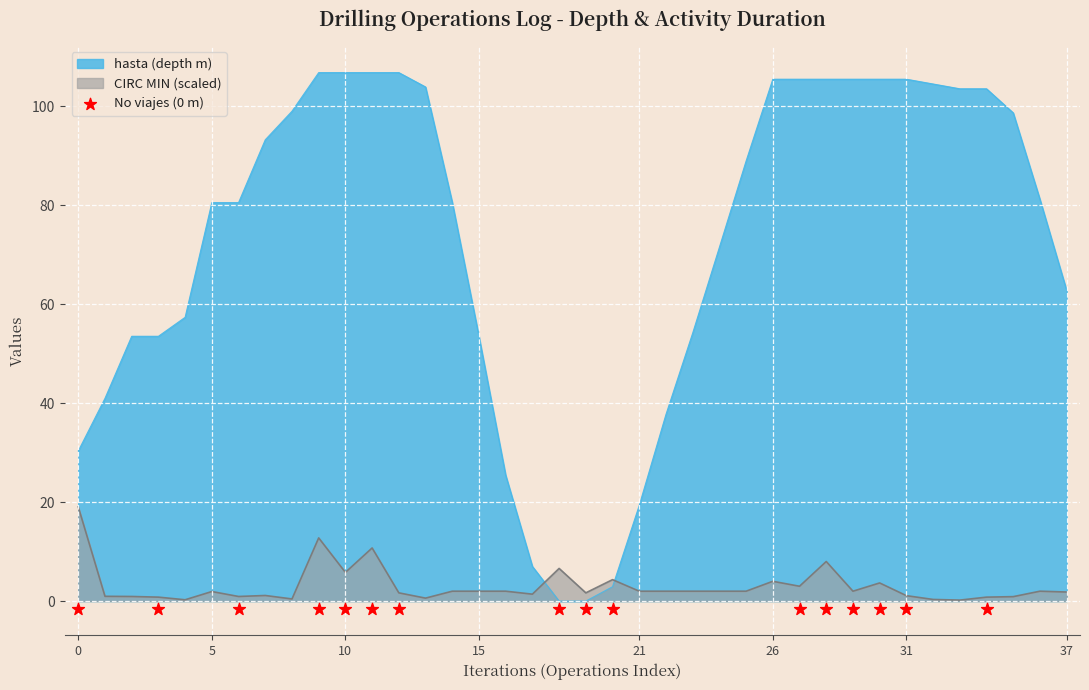

At which category is the sum across all series the highest?

9